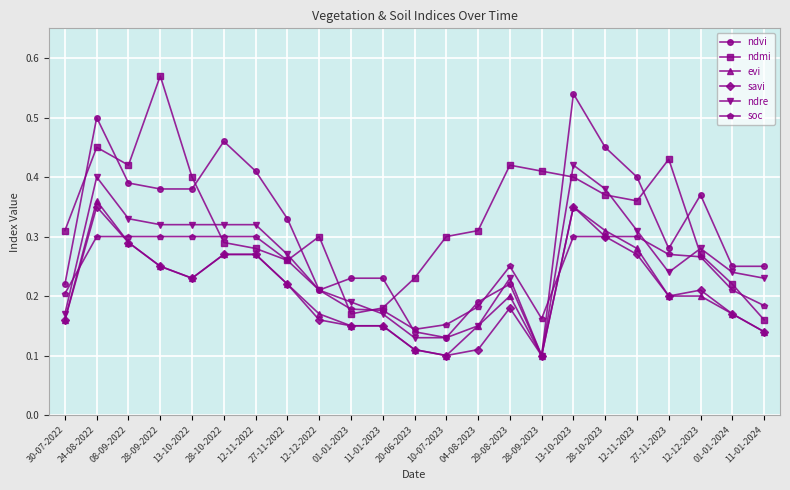

What is the label of the 7th point from the left?

12-11-2022